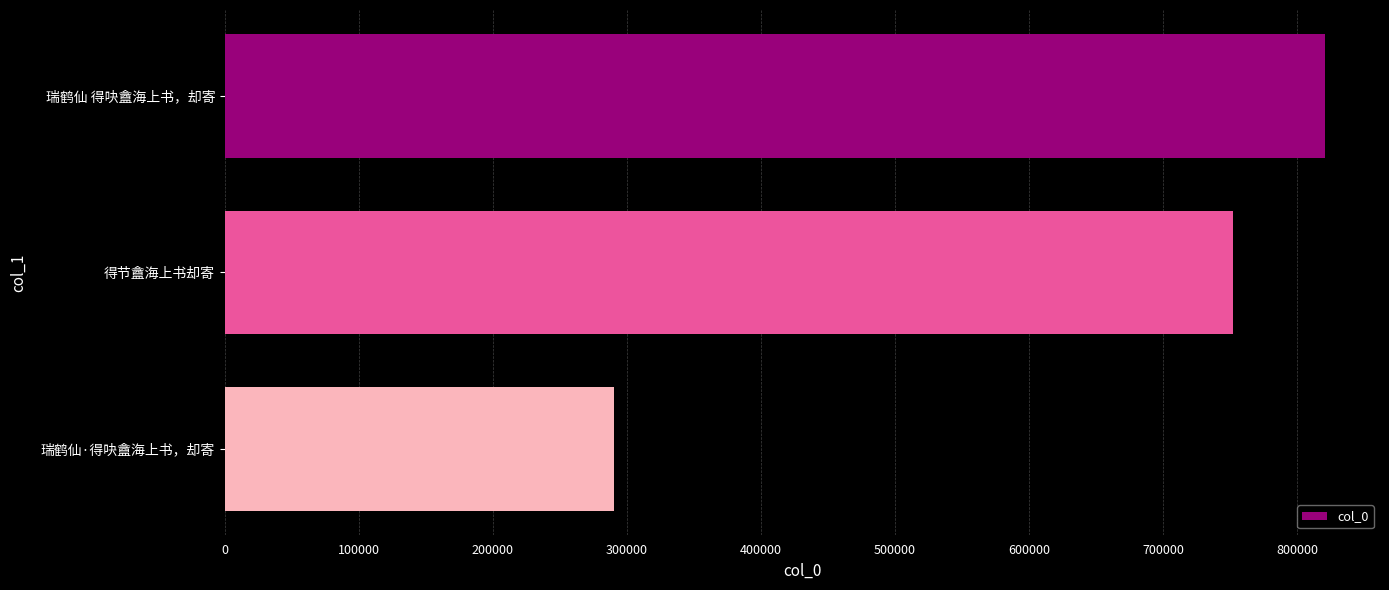

Does the chart contain stacked bars?

No